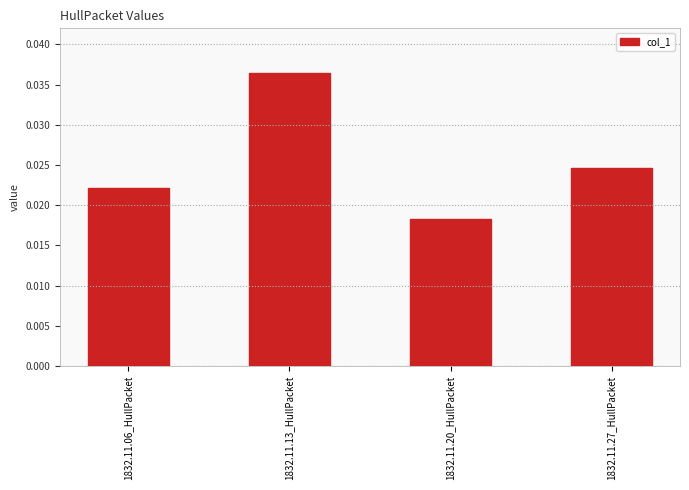

True or false: the data shows 0.1 at 1832.11.13_HullPacket.

False